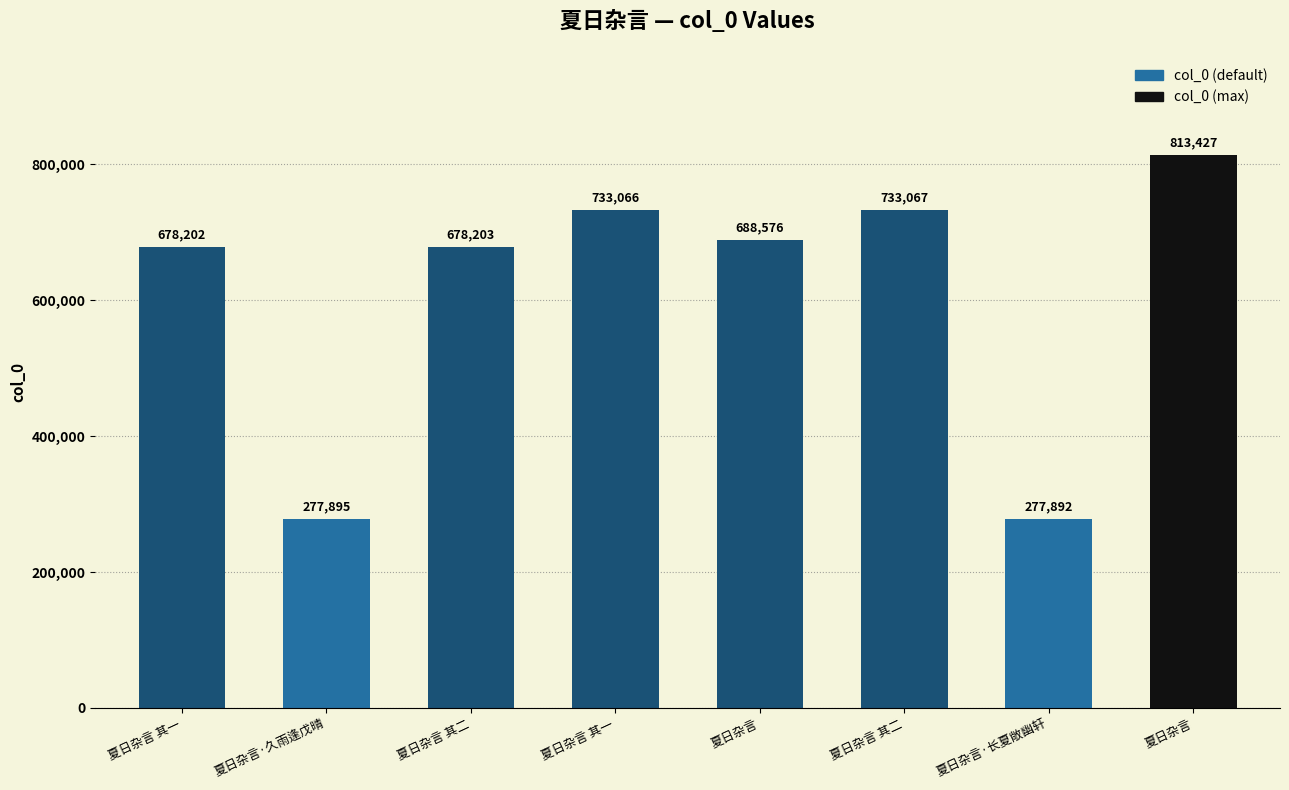

Read the value at 夏日杂言 其二, to the nearest 10.

678200